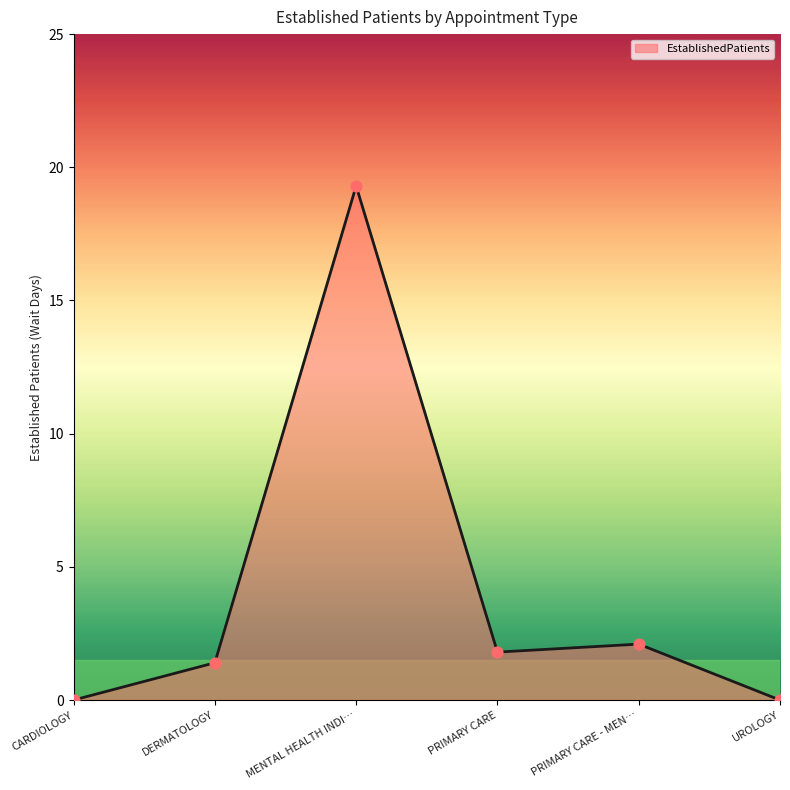

Which has a higher value, MENTAL HEALTH INDI… or CARDIOLOGY?

MENTAL HEALTH INDI…